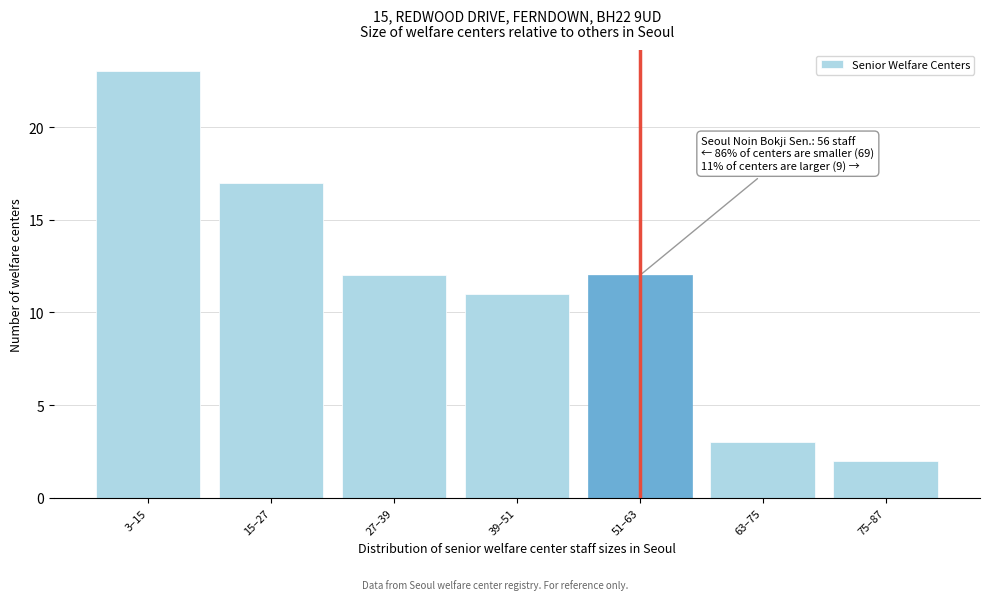

Reading left to right, list all the values displayed in this chart.

3–15=23	15–27=17	27–39=12	39–51=11	51–63=12	63–75=3	75–87=2